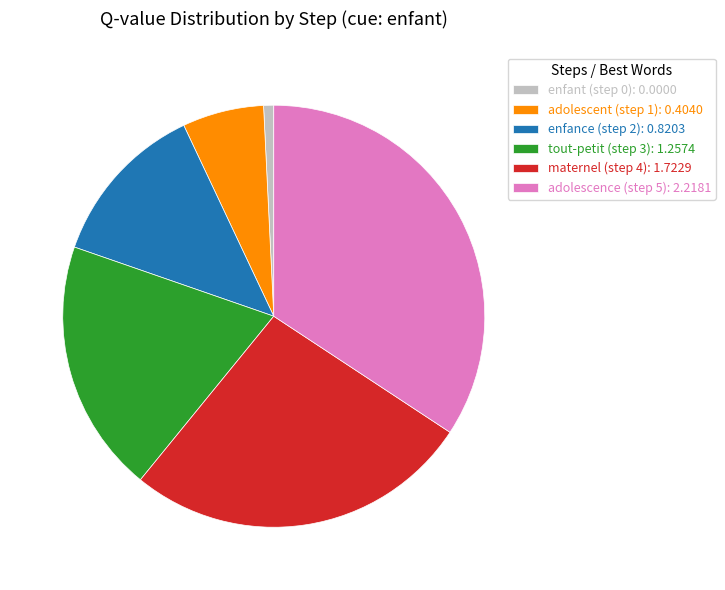

Is it true that enfant (step 0): 0.0000 is 11% of the pie?

False